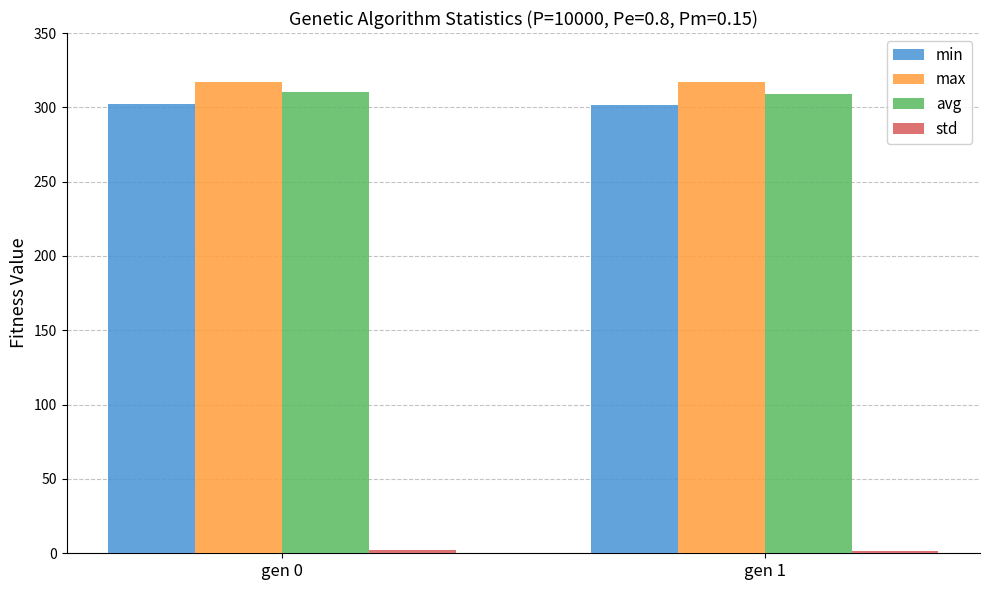

What is the difference between the highest and lowest values at gen 0?

315.0